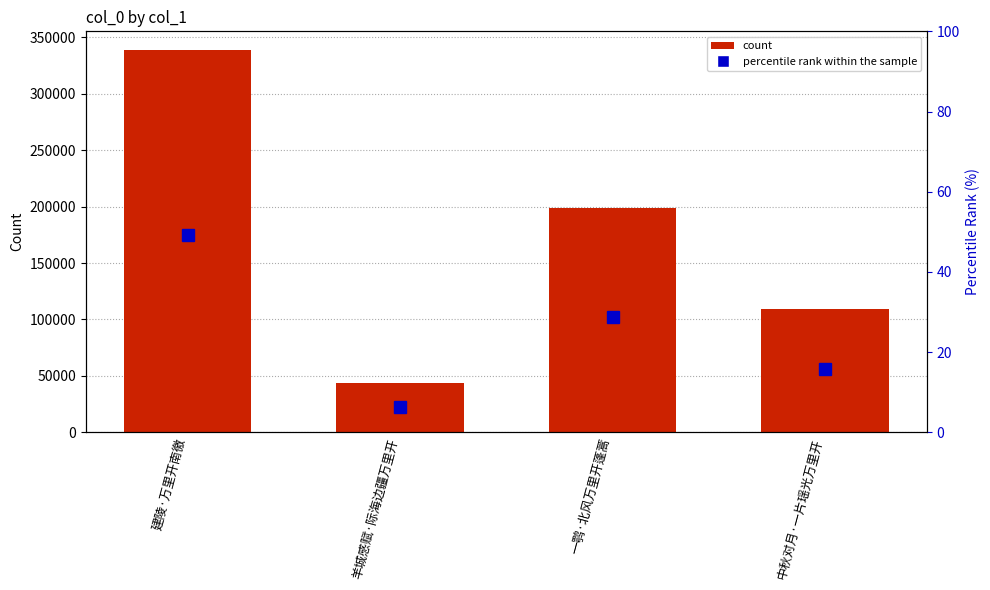

List the series in order of their overall mean, highest first.

count, percentile rank within the sample